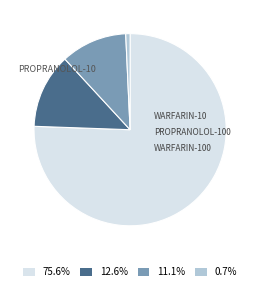

Does any single category account for the majority?

Yes